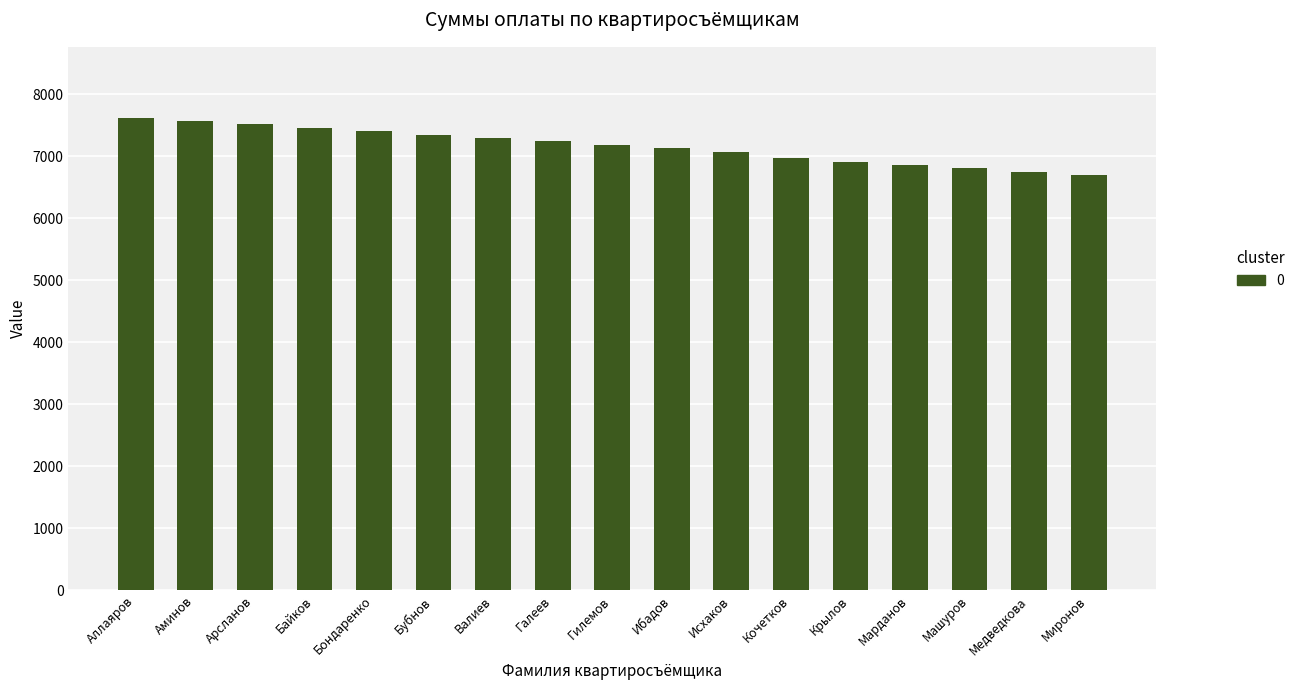

Where does the data first go above 7187?

Аллаяров